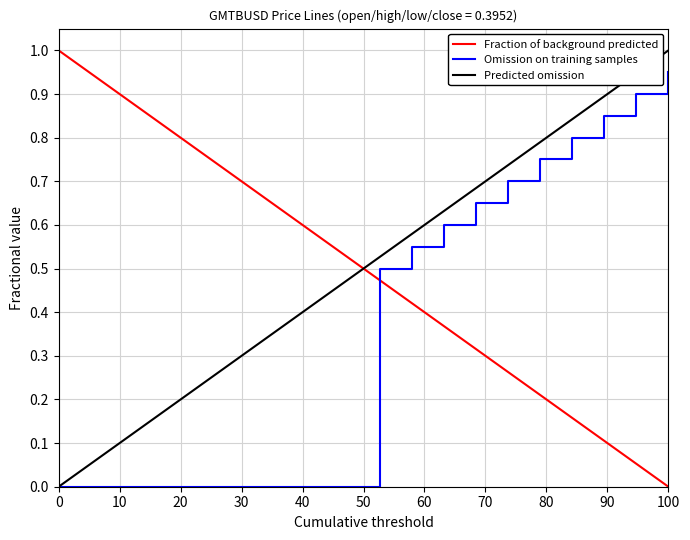

What is the highest value of the Predicted omission series?

1.0